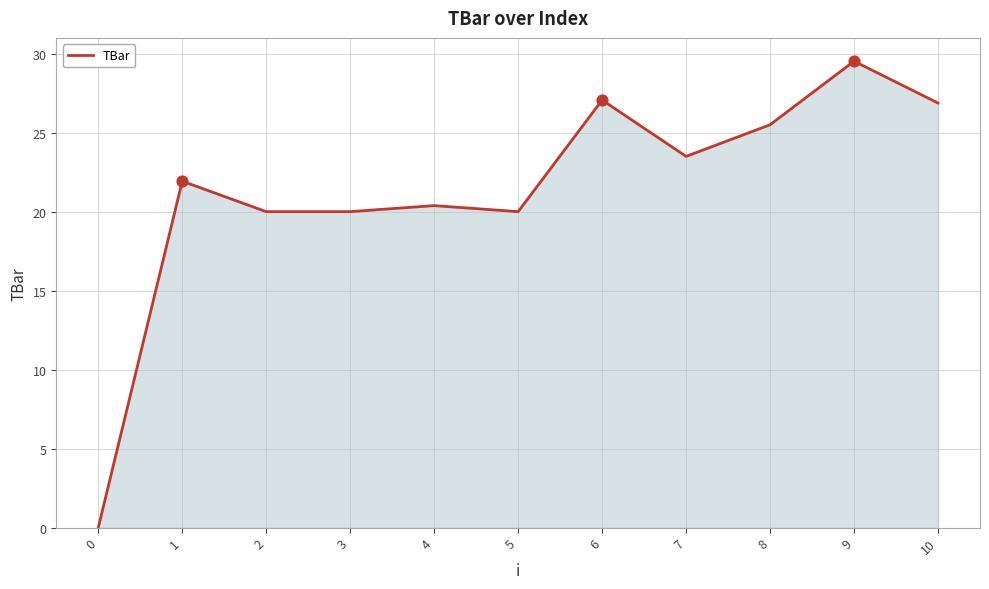

Approximately how many times larger is the value at 8 compared to 1?

1.2